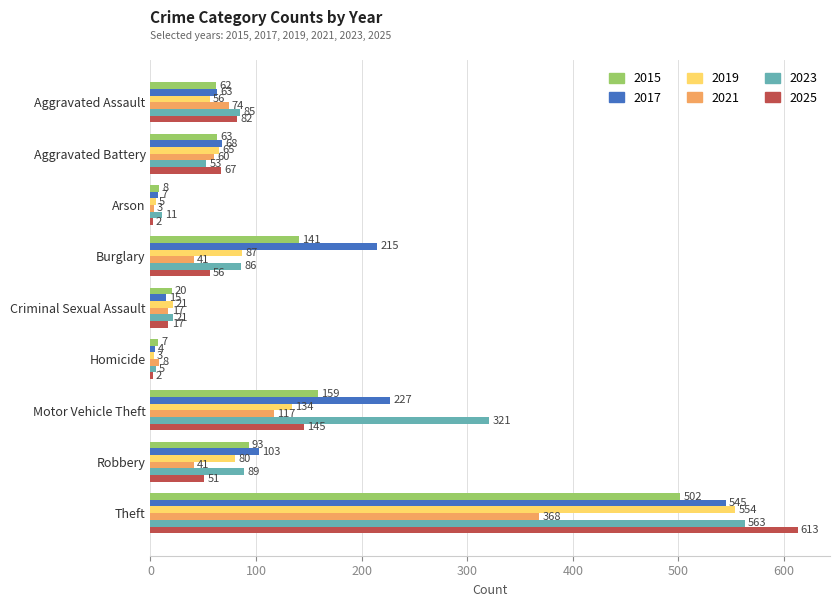

Rank the series by their maximum value, from highest to lowest.

2025, 2023, 2019, 2017, 2015, 2021